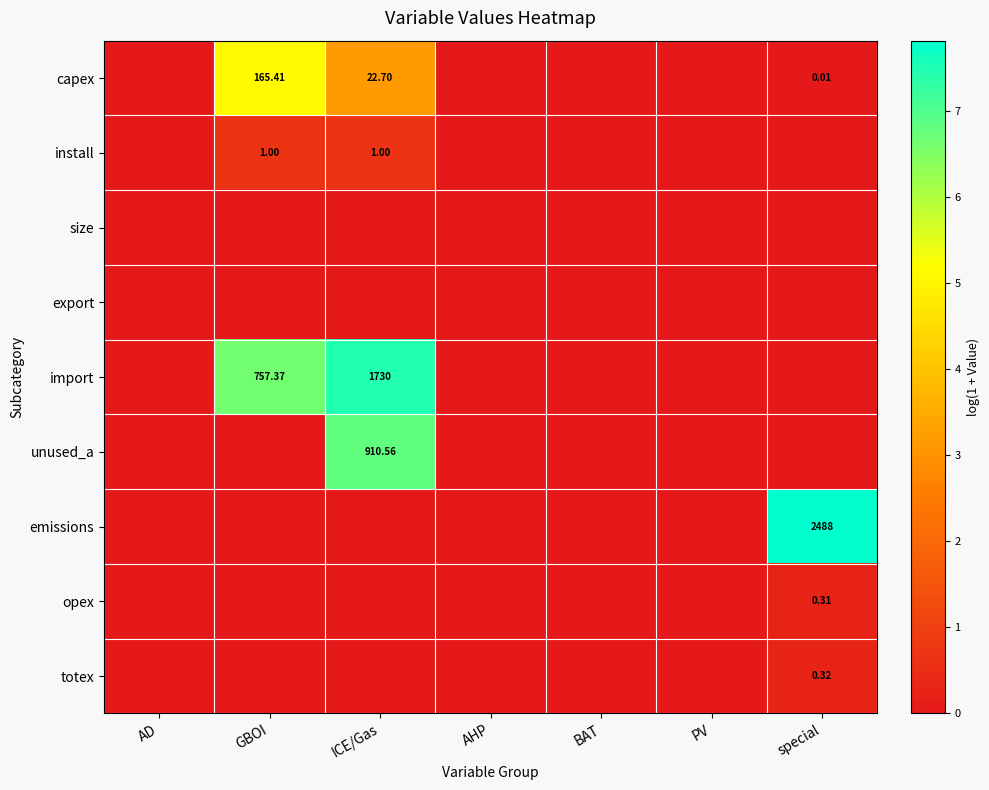

At which category is the sum across all series the highest?

ICE/Gas